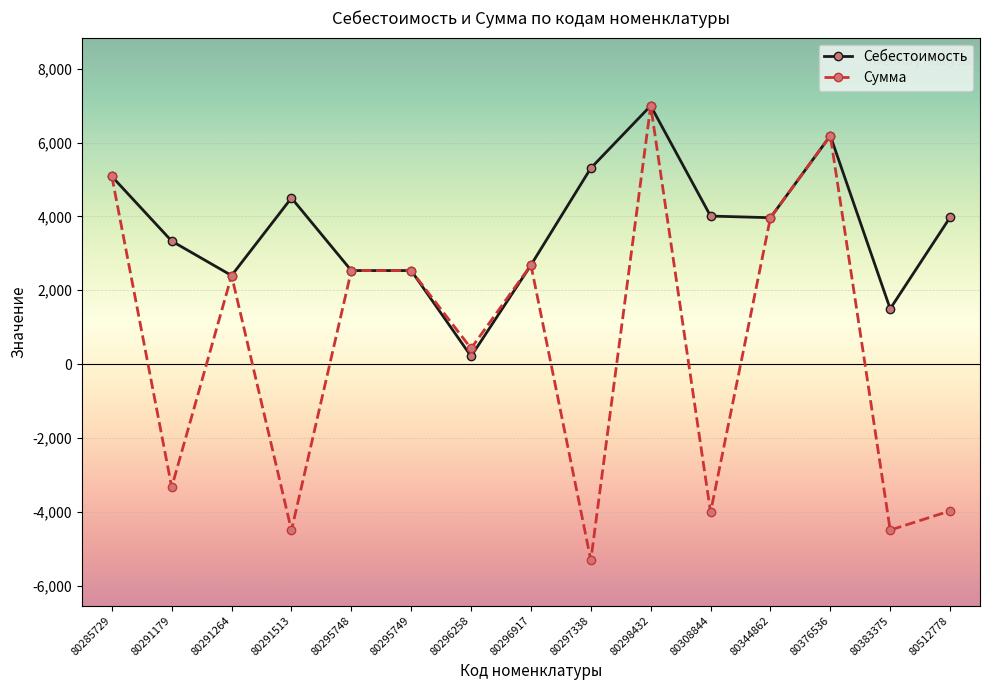

What is the total value across all series at 80298432?

13995.0